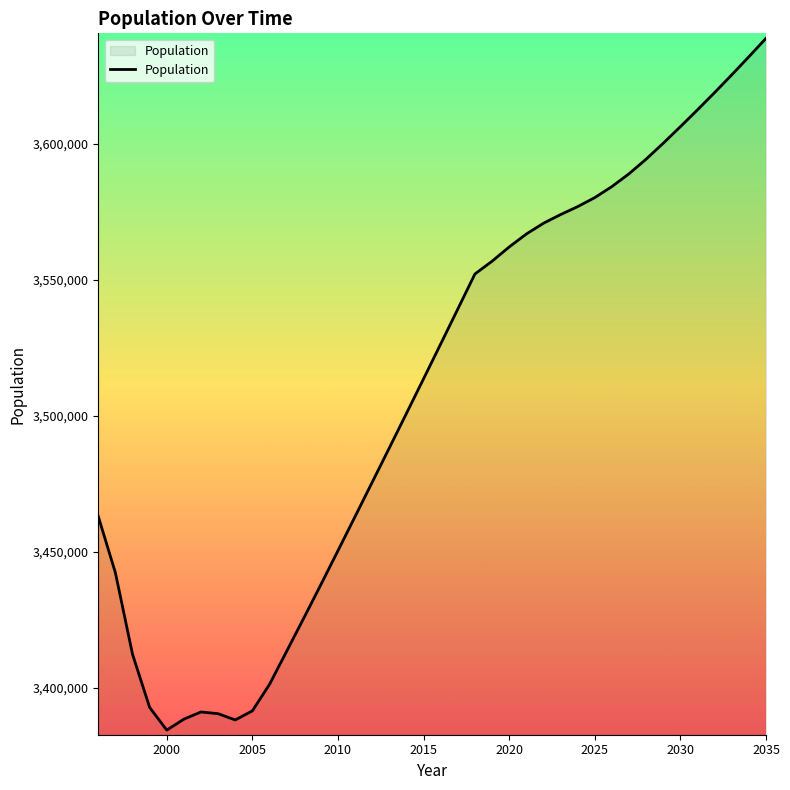

What is the greatest value displayed?

3638756